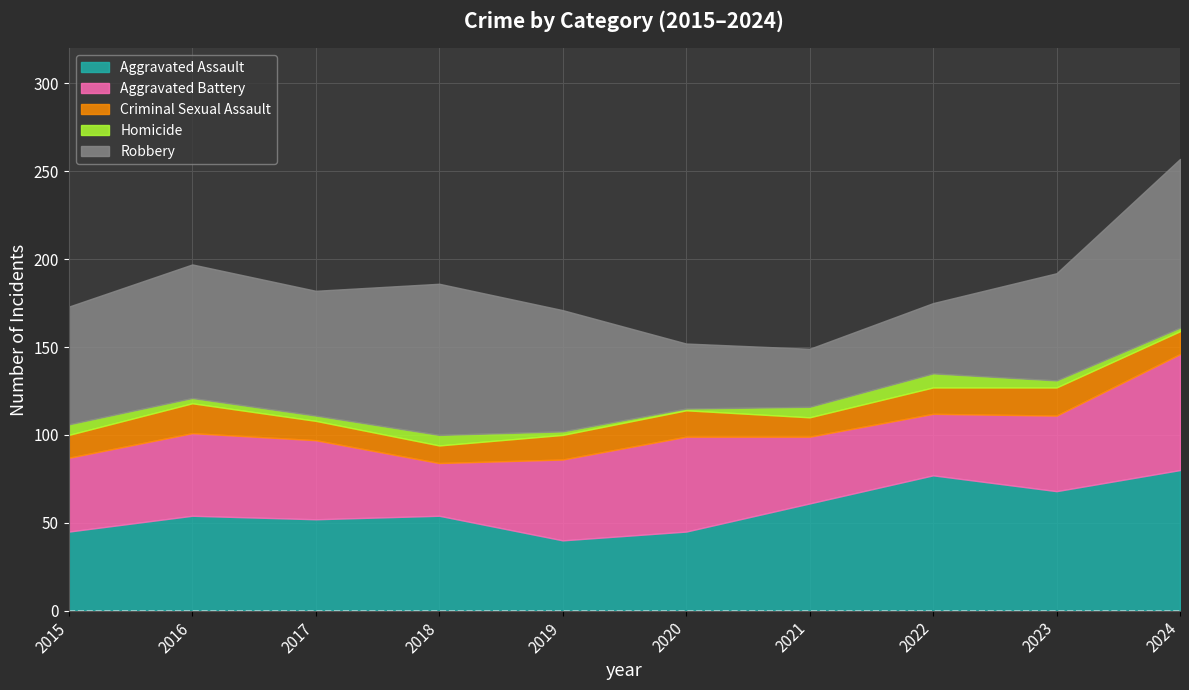

What is the spread (max minus min) of values at 2019?

67